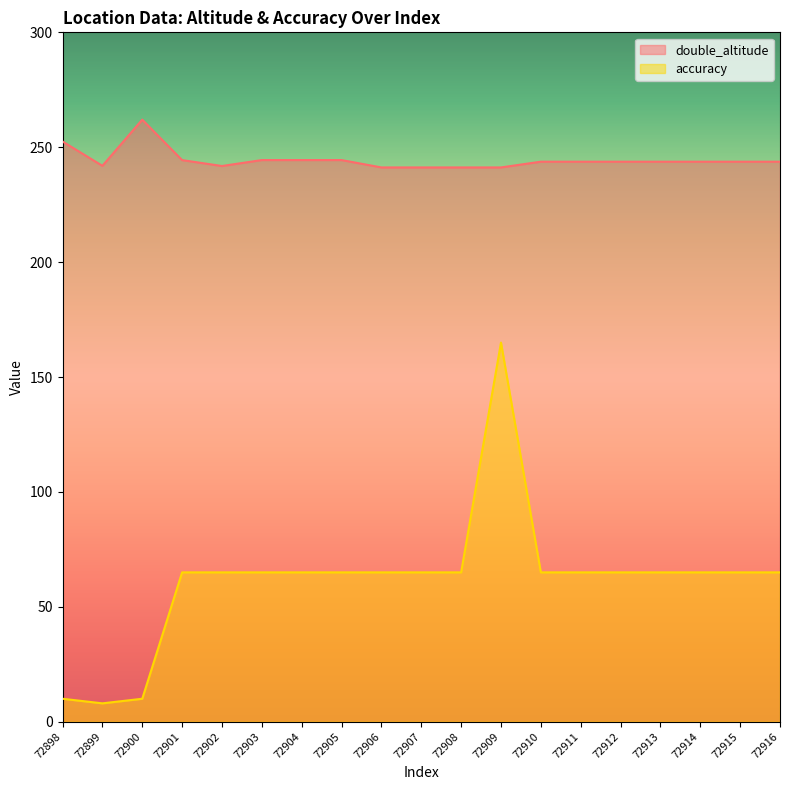

At which label is accuracy closest to 86?

72901